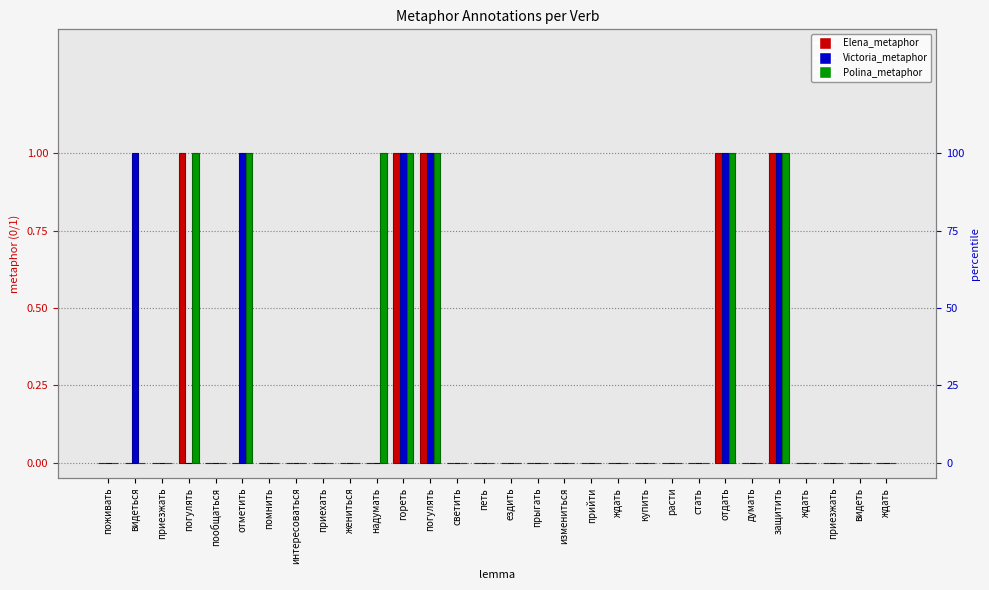

How many Polina_metaphor values are between 0 and 1?

30